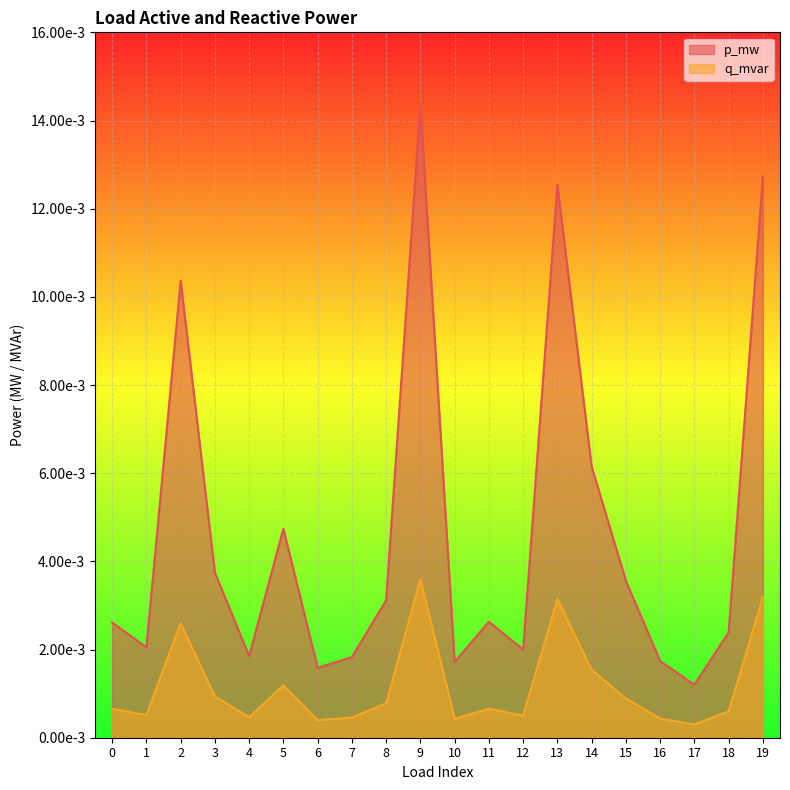

What is the sum of all p_mw values?

0.1